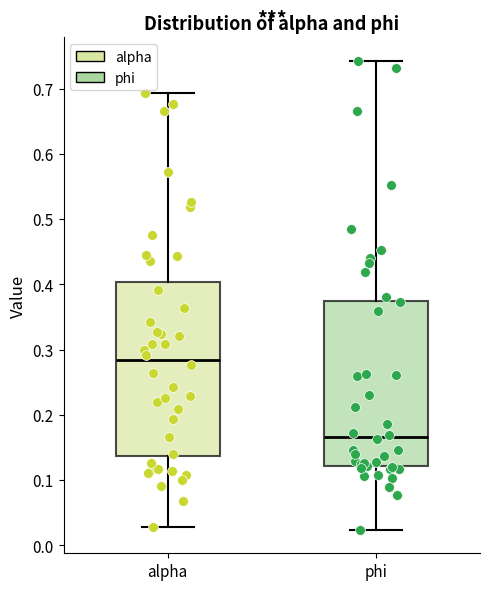

Reading left to right, transcribe this box plot: for each box, give where its median line is, the range the box spans, and where its two whiskers end, as read against the y-axis. The values are not printed on the chart, so give them approximately, as read against the axis.

alpha: median 0.28, box 0.14 to 0.40, whiskers 0.03 to 0.69
phi: median 0.17, box 0.12 to 0.37, whiskers 0.02 to 0.74